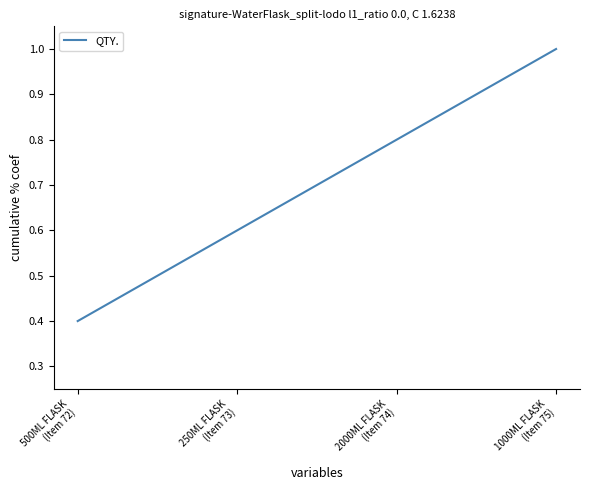

What is the average value?

0.7